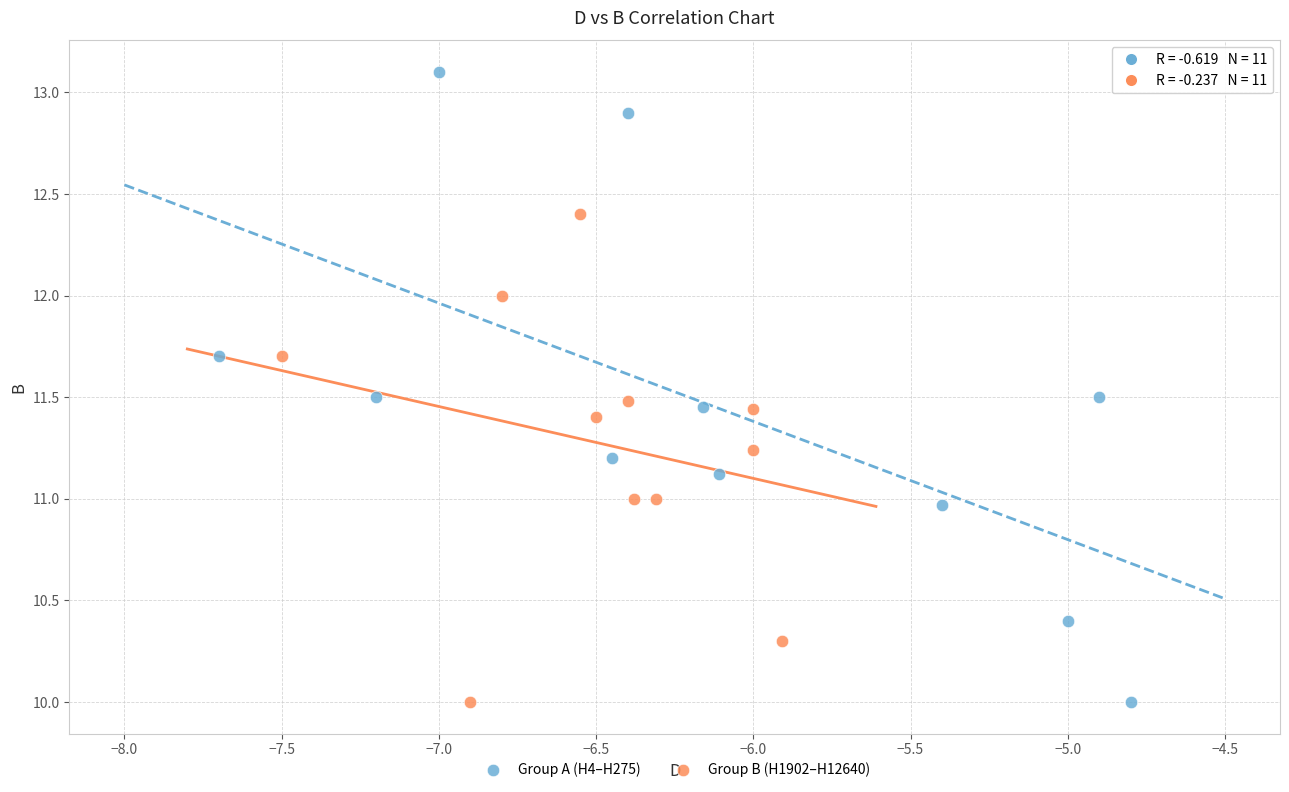

What are all the series names shown in the legend?

Group A (H4–H275), Group B (H1902–H12640)